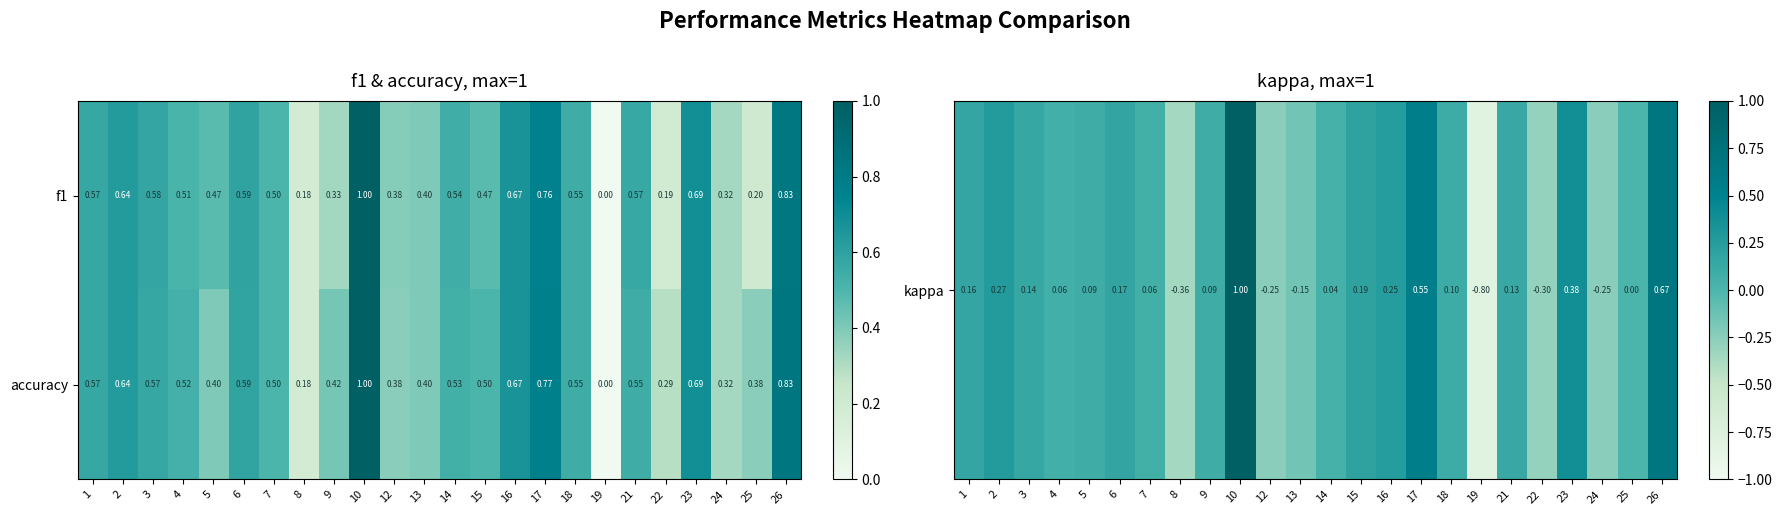

Is the value of f1 at 4 greater than the value of accuracy at 1?

No